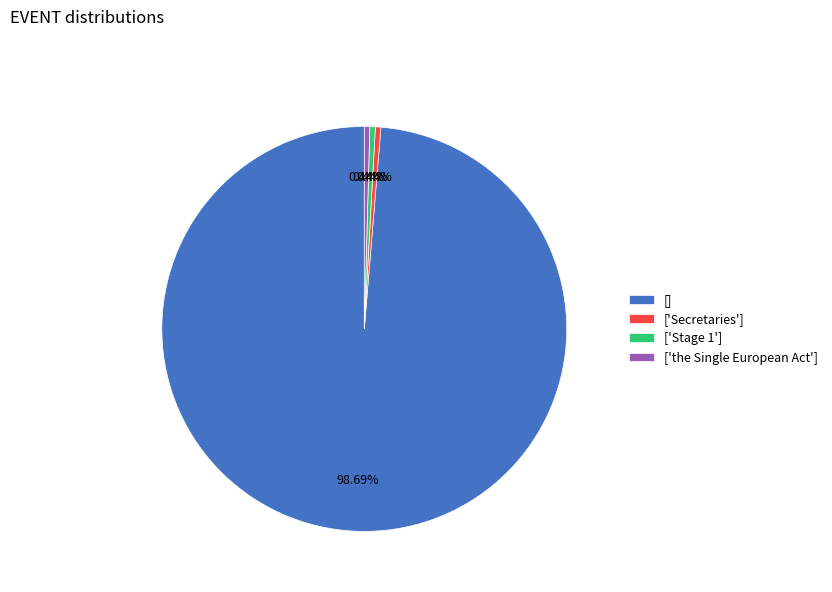

Which has a higher value, [] or ['Stage 1']?

[]